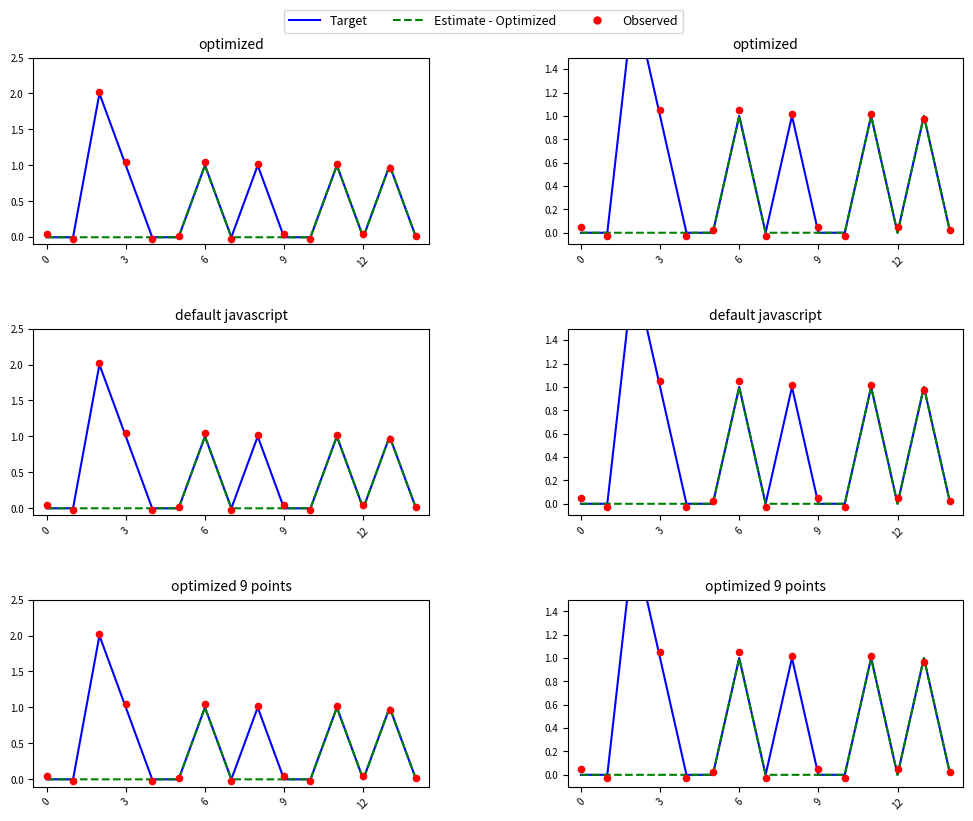

Which series reaches the minimum Y coordinate?

Observed